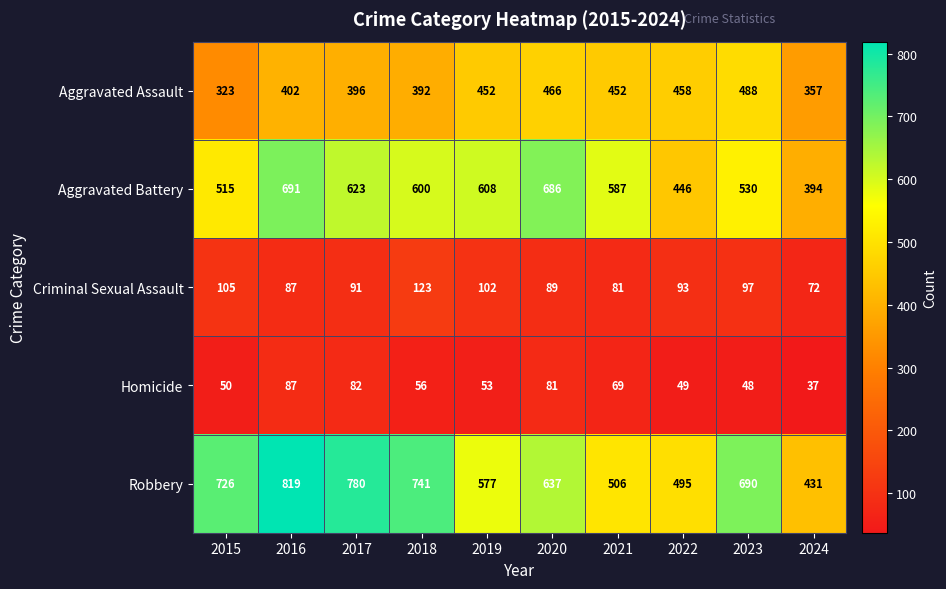

What is the approximate value of Homicide at 2019, to the nearest 10?

50